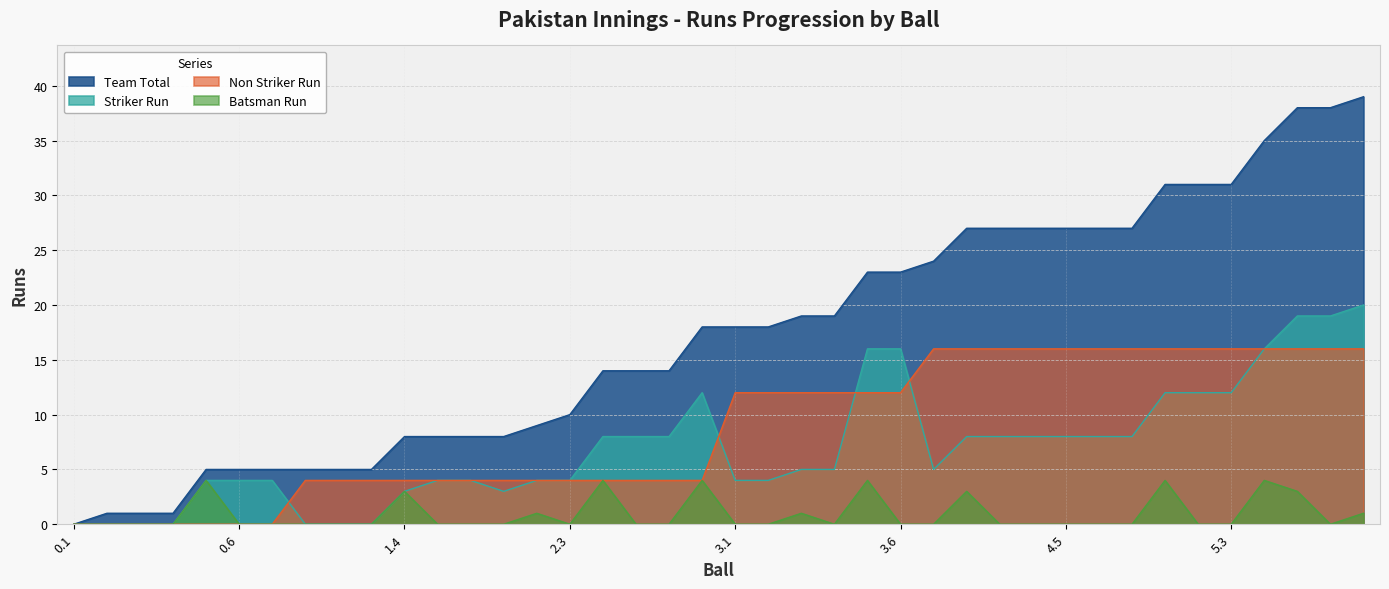

How many lines are shown in the chart?

4